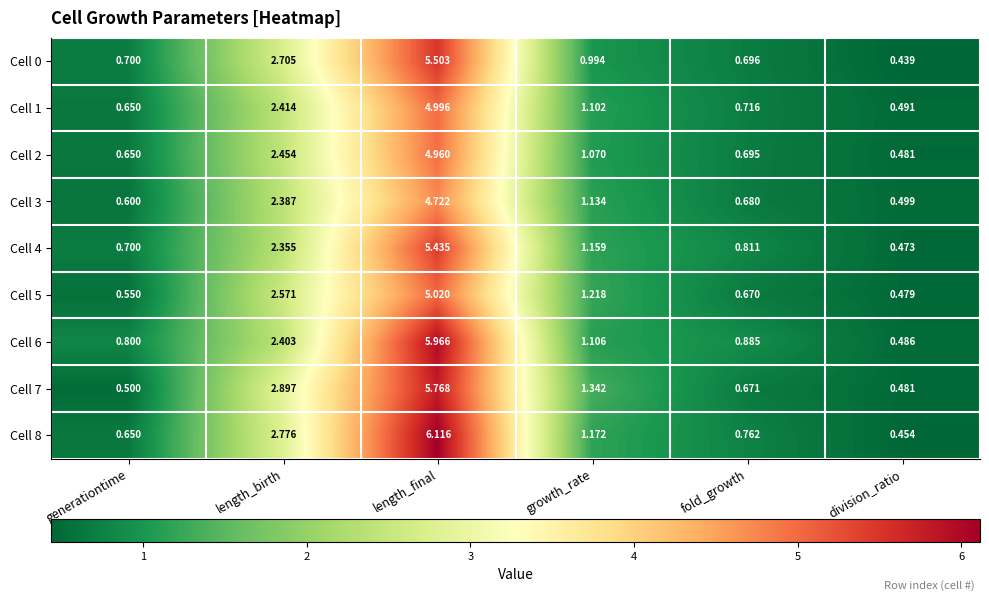

Where does the Cell 7 series first go above 1?

length_birth